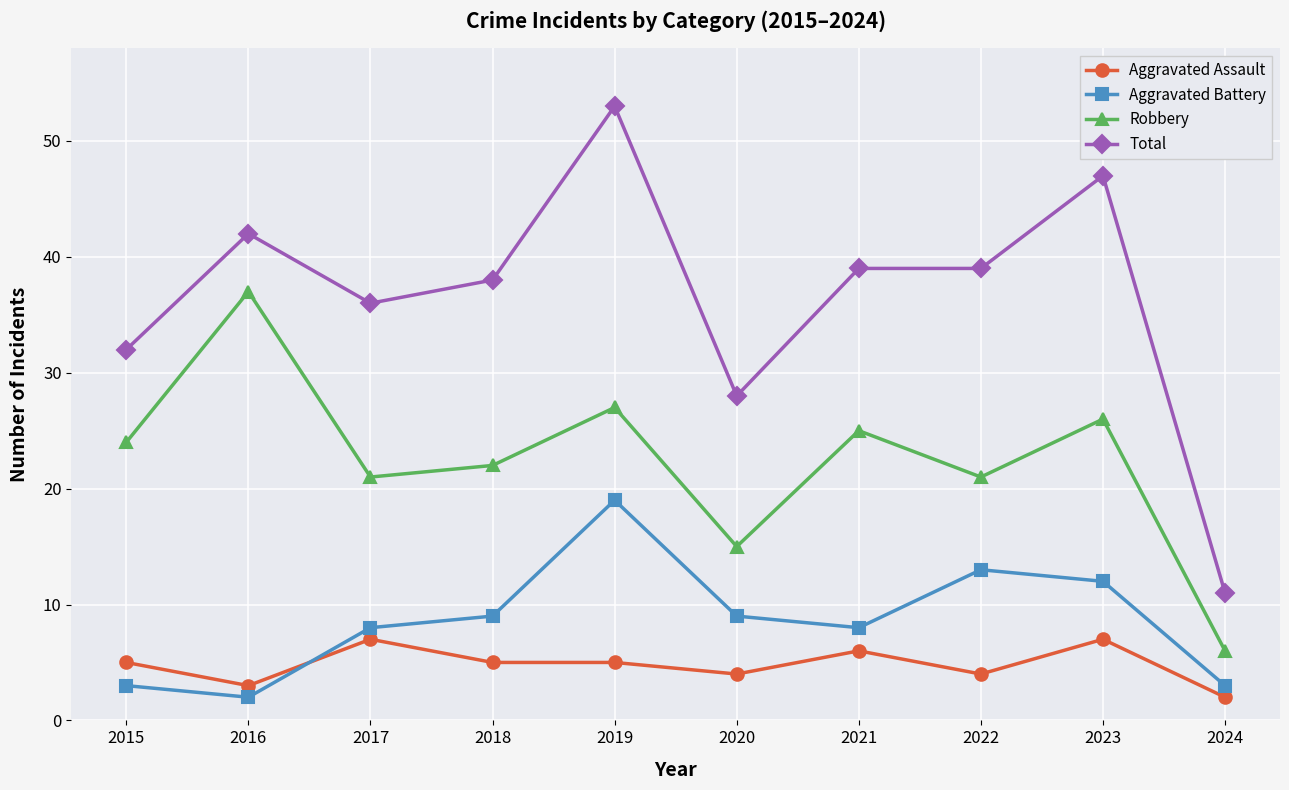

Reading left to right, what are all the values shown in this chart?

Aggravated Assault: 5	3	7	5	5	4	6	4	7	2
Aggravated Battery: 3	2	8	9	19	9	8	13	12	3
Robbery: 24	37	21	22	27	15	25	21	26	6
Total: 32	42	36	38	53	28	39	39	47	11